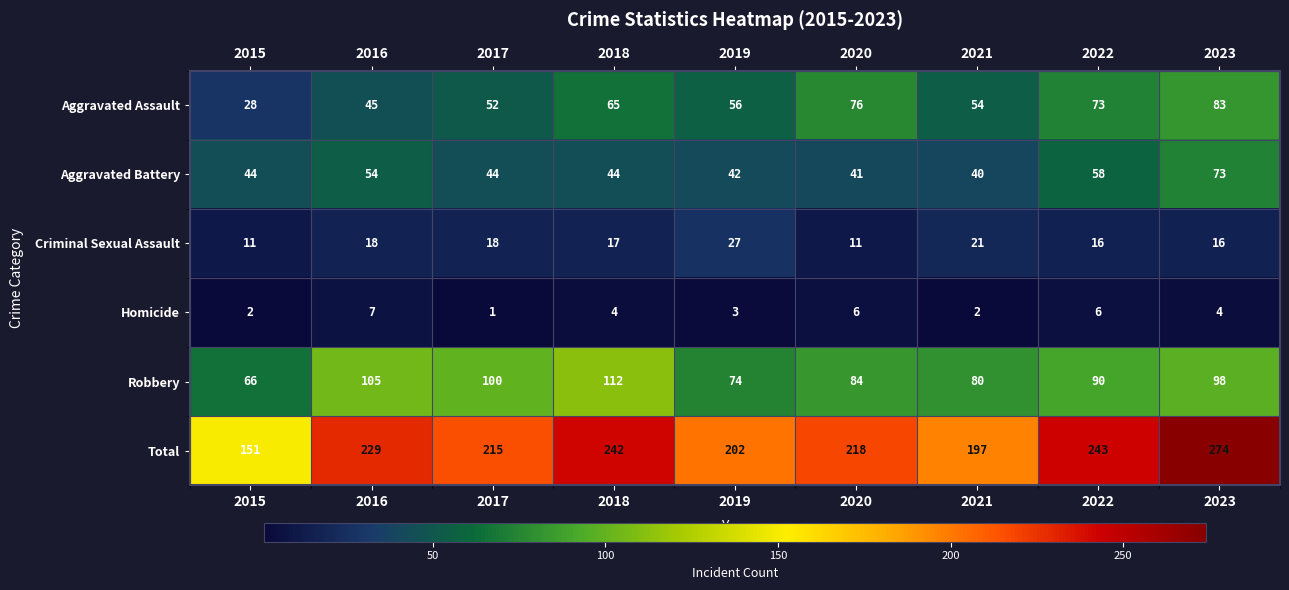

At which label does Criminal Sexual Assault first exceed 17?

2016